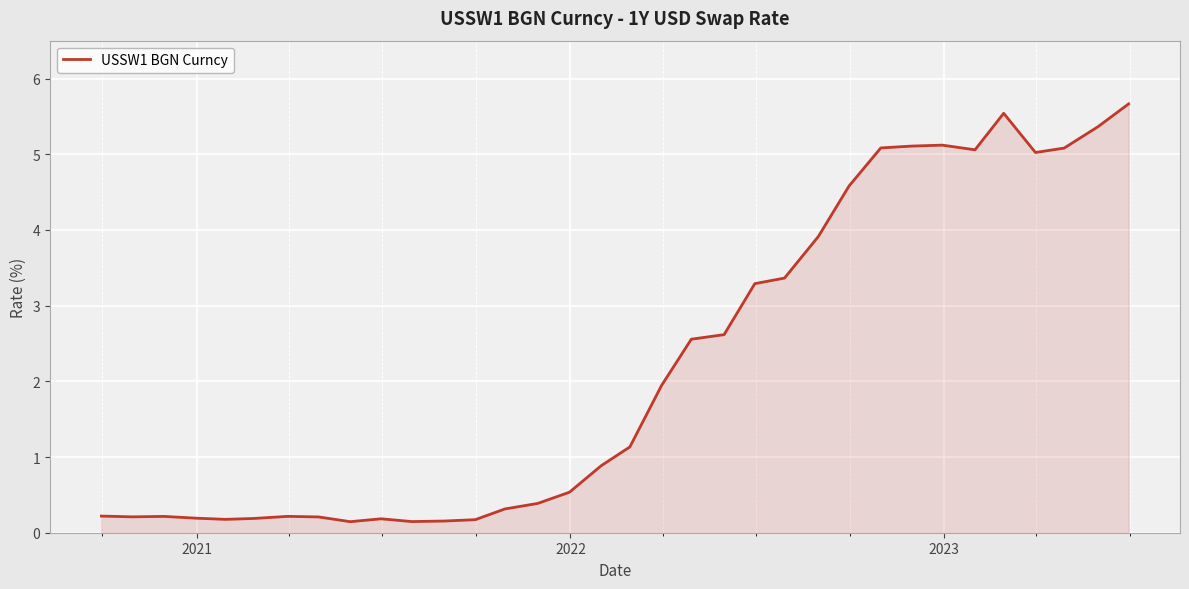

What is the greatest value displayed?

5.7